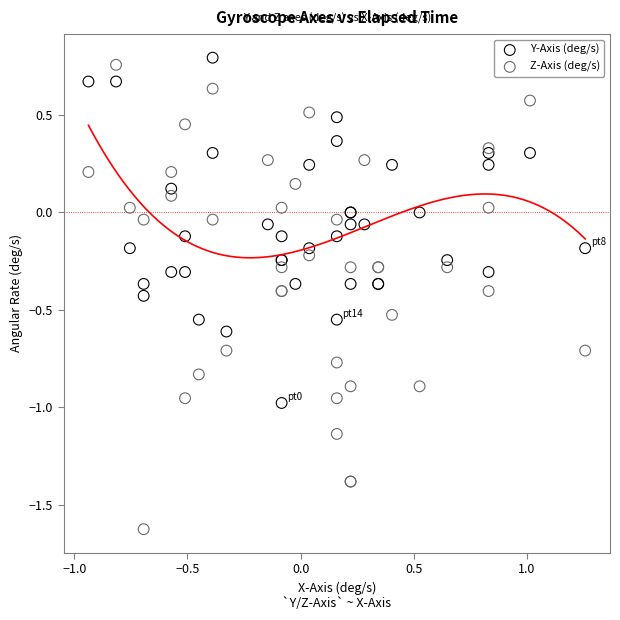

Which series has the widest spread of Y values?

Z-Axis (deg/s)